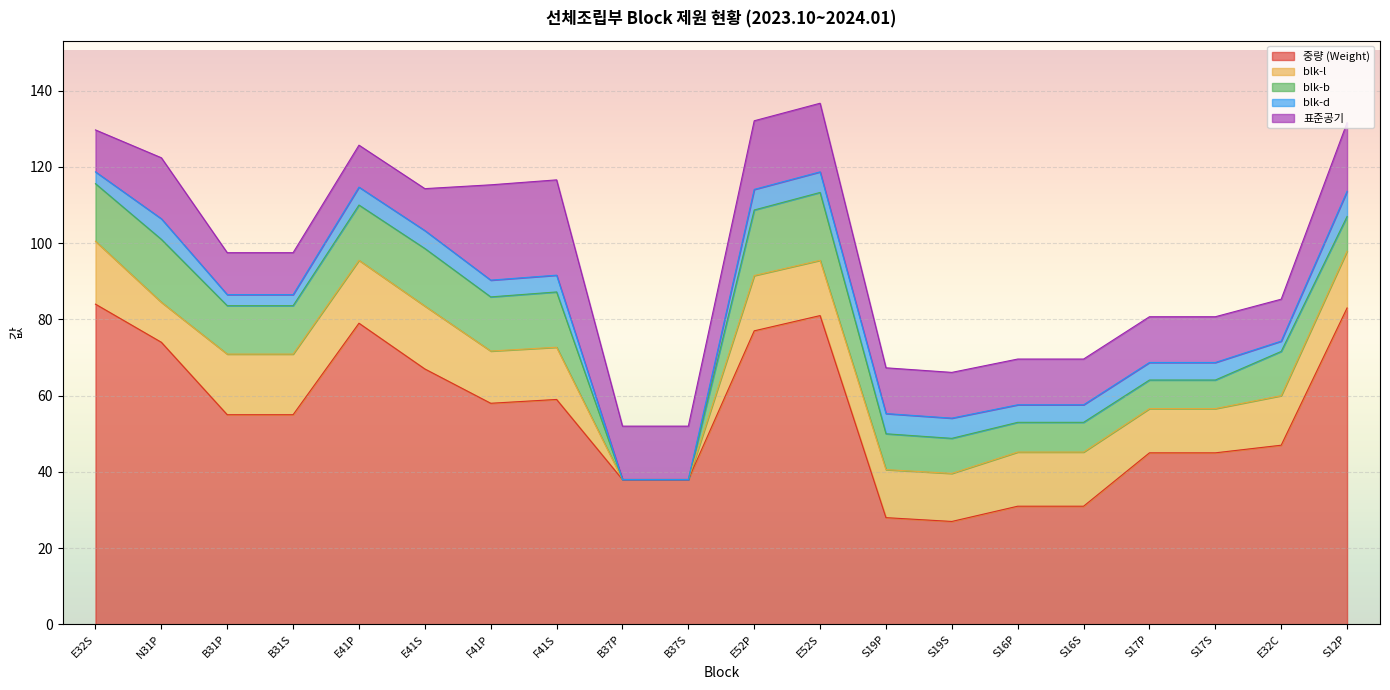

What is the average value of the 중량 (Weight) series?

55.1